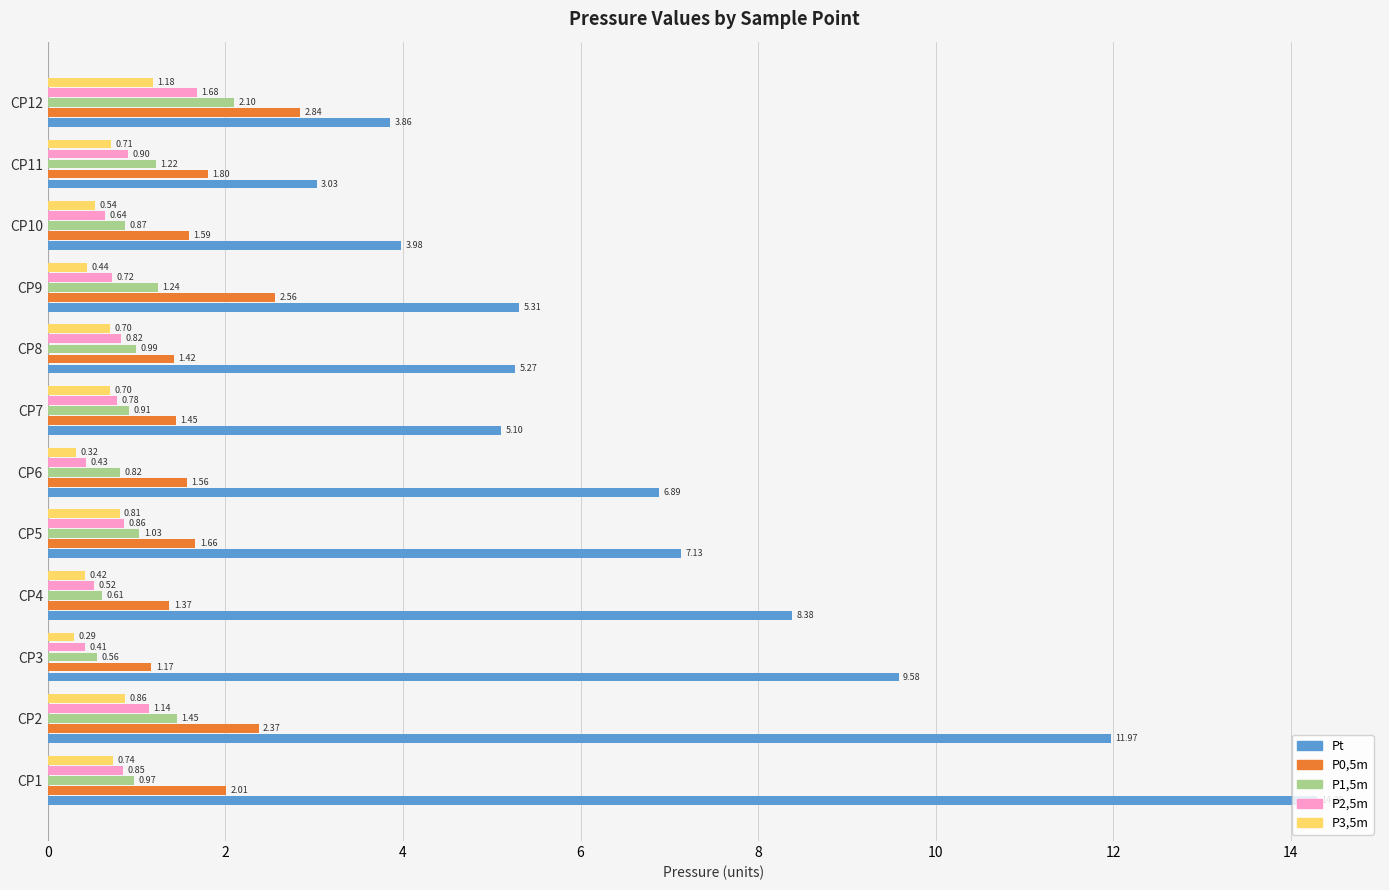

Which series has the widest spread of values?

Pt